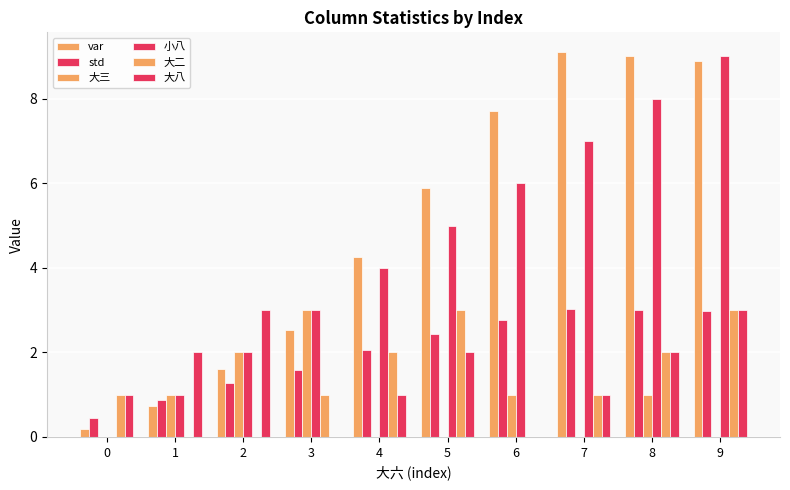

Reading left to right, what are all the values shown in this chart?

var: 0.2	0.7	1.6	2.5	4.2	5.9	7.7	9.1	9.0	8.9
std: 0.4	0.9	1.3	1.6	2.1	2.4	2.8	3.0	3.0	3.0
大三: 0.0	1.0	2.0	3.0	0.0	0.0	1.0	0.0	1.0	0.0
小八: 0.0	1.0	2.0	3.0	4.0	5.0	6.0	7.0	8.0	9.0
大二: 1.0	0.0	0.0	1.0	2.0	3.0	0.0	1.0	2.0	3.0
大八: 1.0	2.0	3.0	0.0	1.0	2.0	0.0	1.0	2.0	3.0